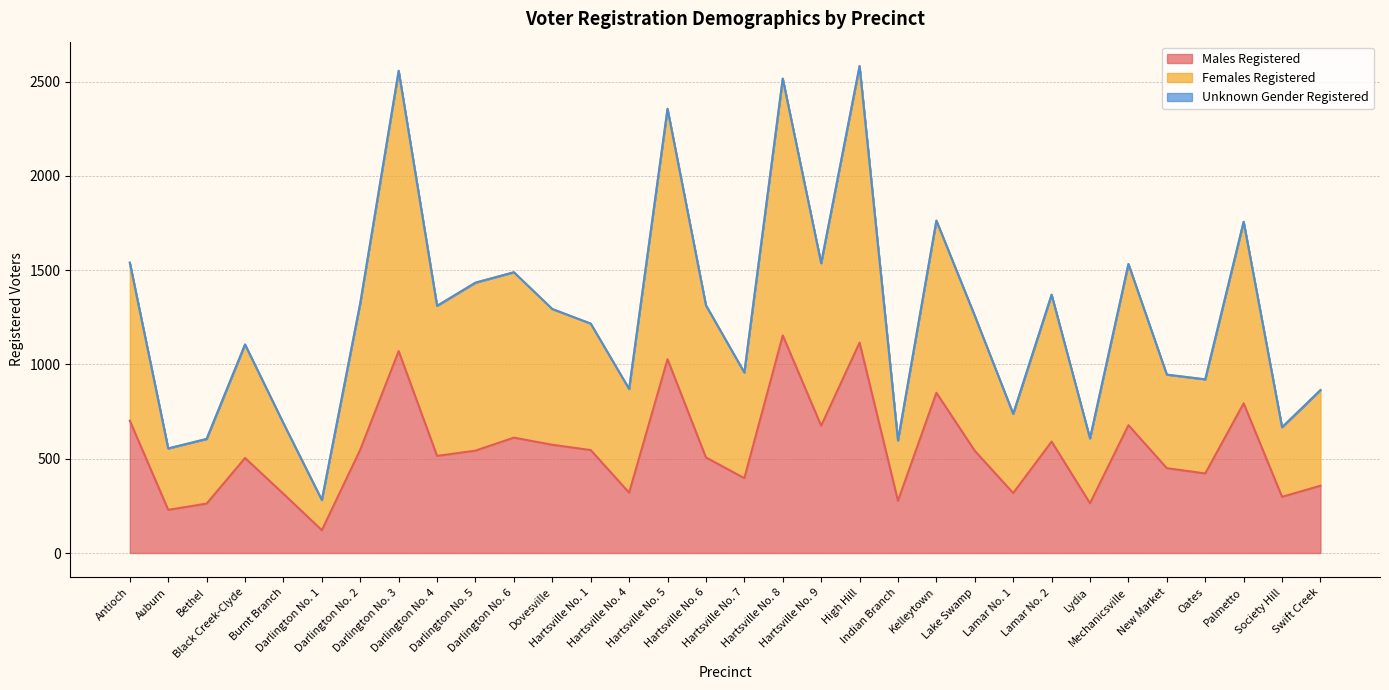

What is the maximum value for Males Registered?

1154